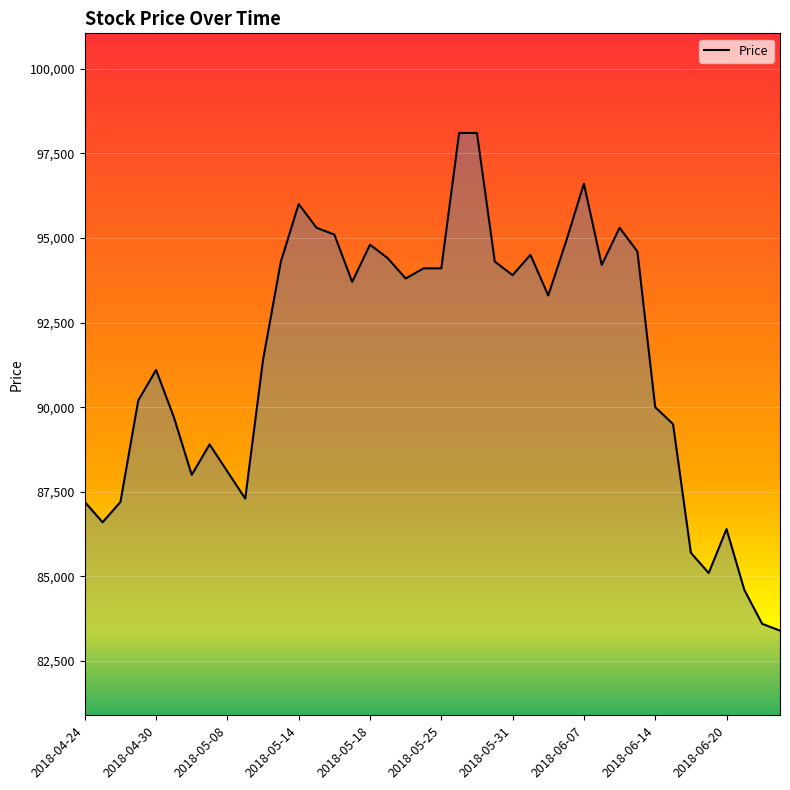

What is the minimum value shown in the chart?

83400